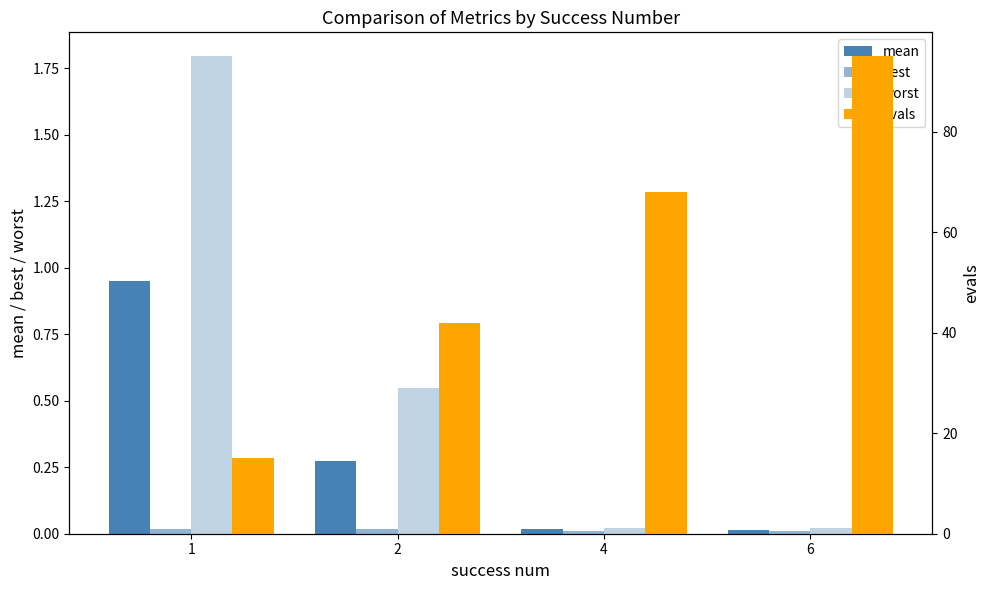

Count the number of data series in this chart.

4